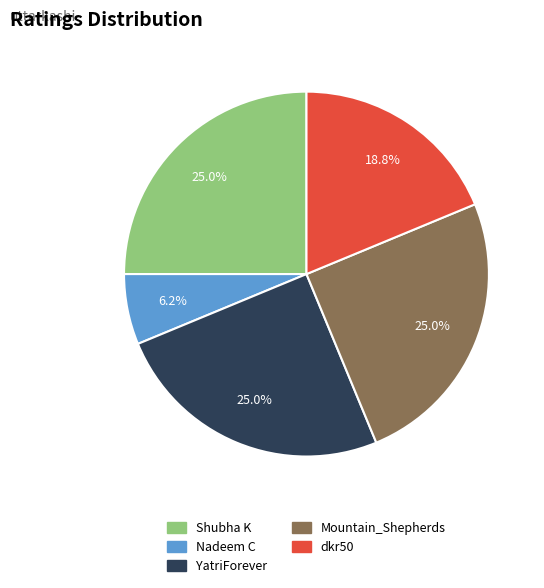

Approximately how many times larger is the value at Shubha K compared to YatriForever?

1.0